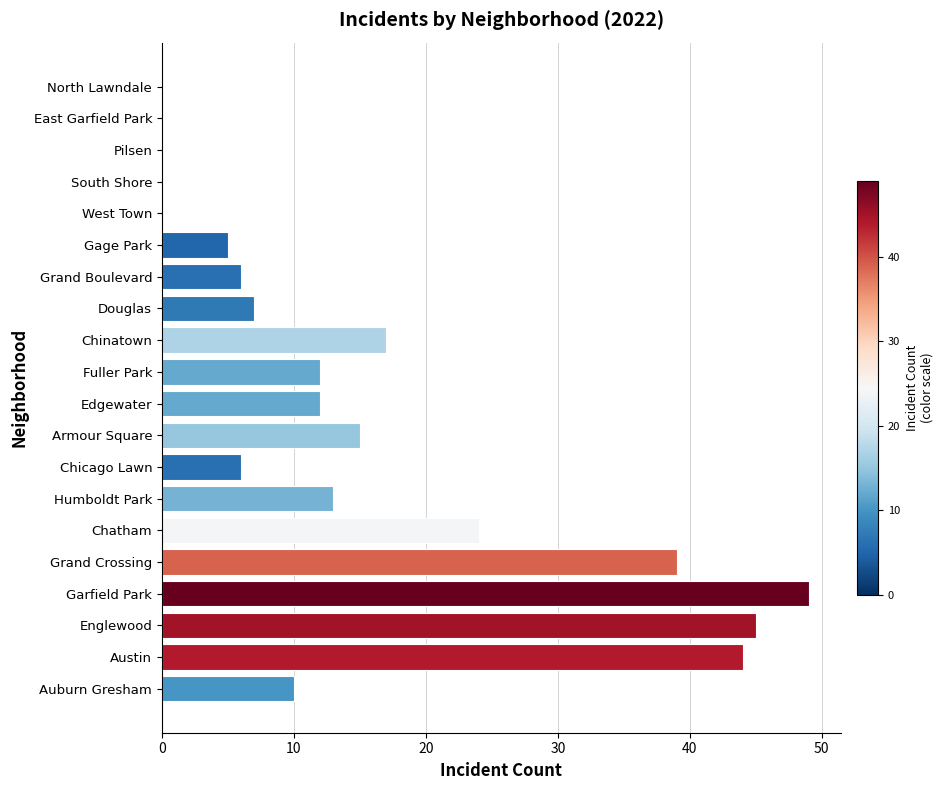

How many distinct data groups are displayed?

1